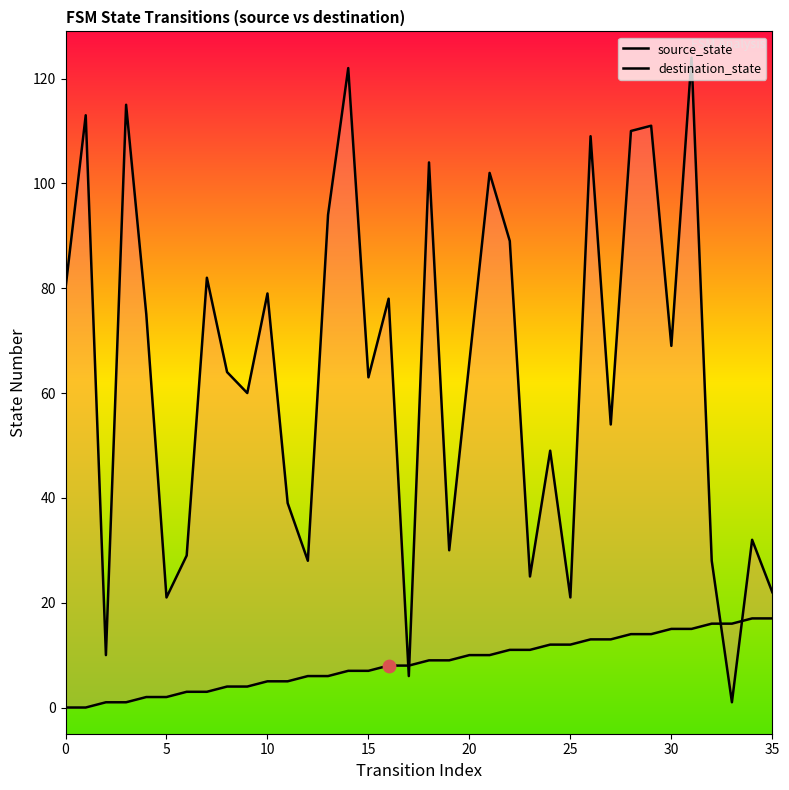

At how many categories does at least one series exceed 108?

7